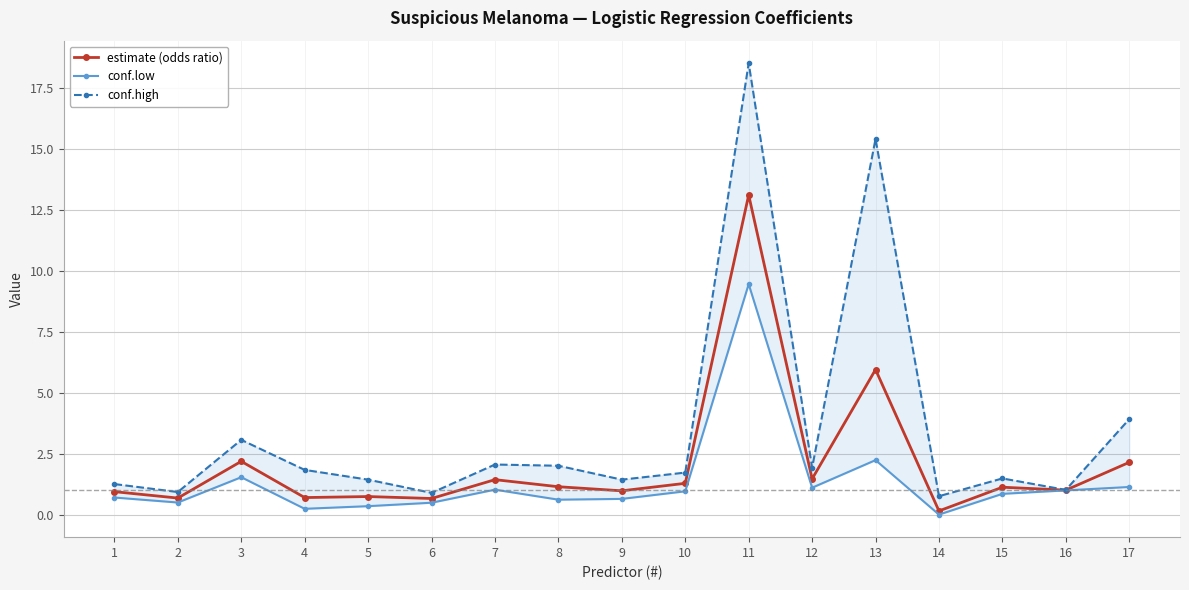

At which category does the chart reach its minimum across all series?

14